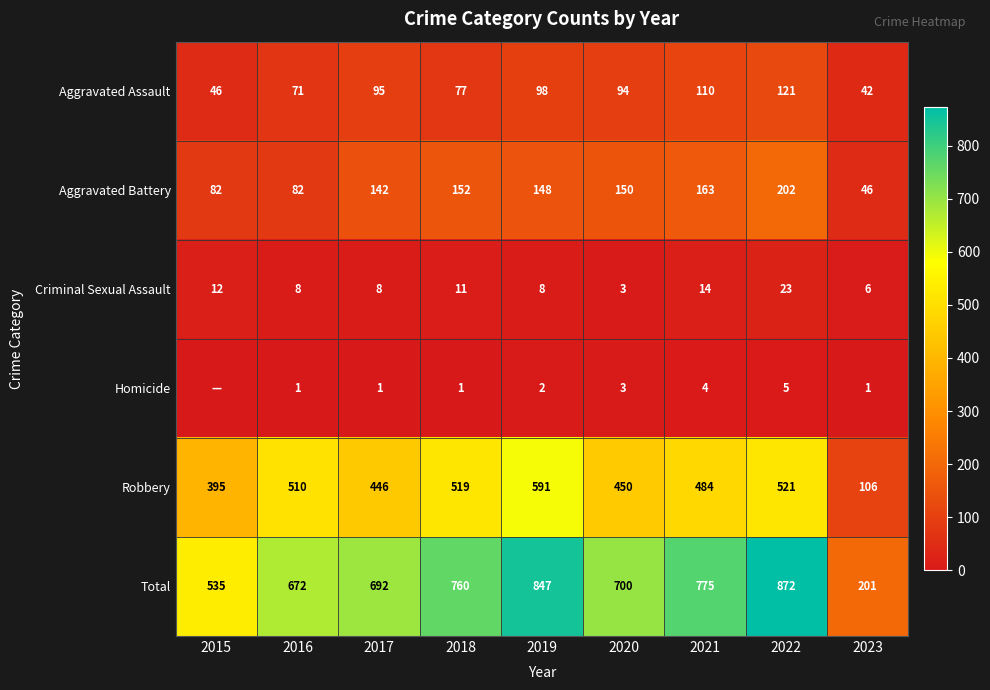

What is the spread (max minus min) of values at 2023?

200